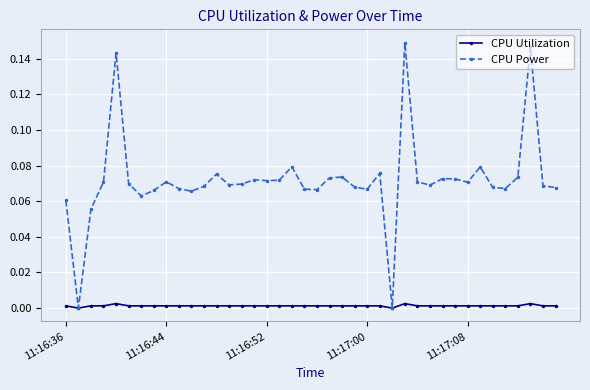

List the series in order of their overall mean, lowest first.

CPU Utilization, CPU Power